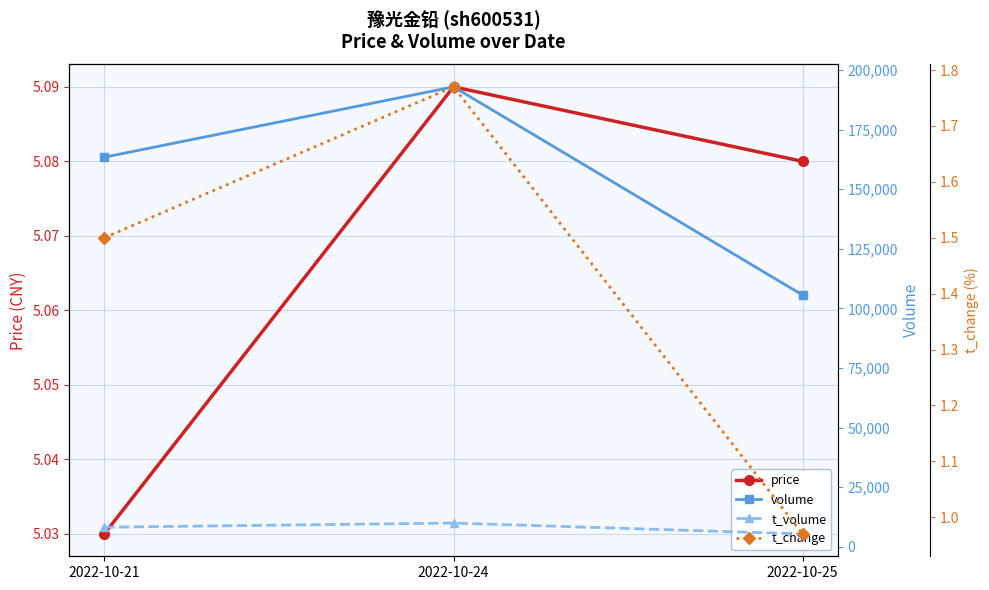

How many lines are shown in the chart?

4